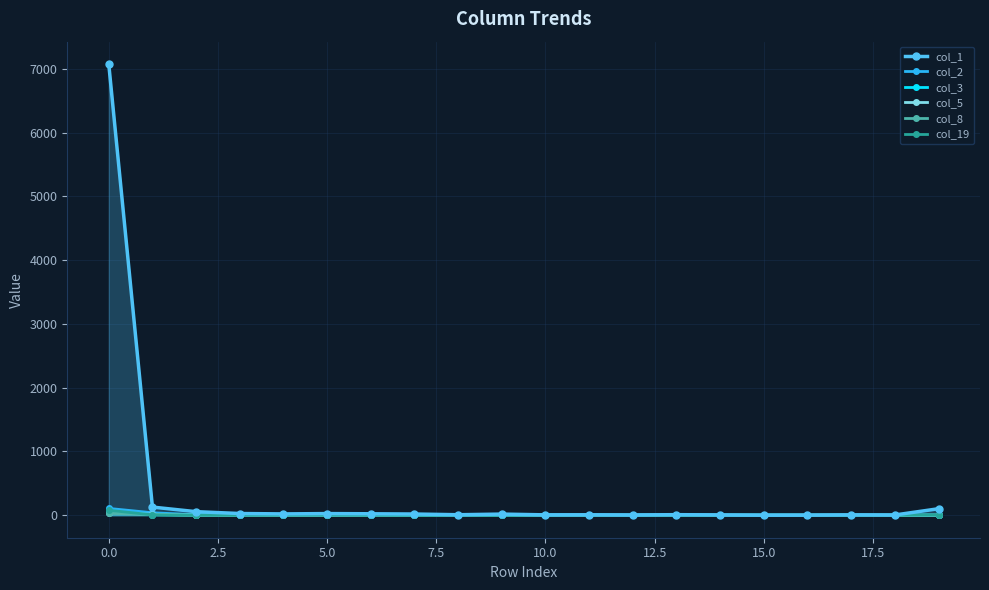

What is the average value of the col_3 series?

4